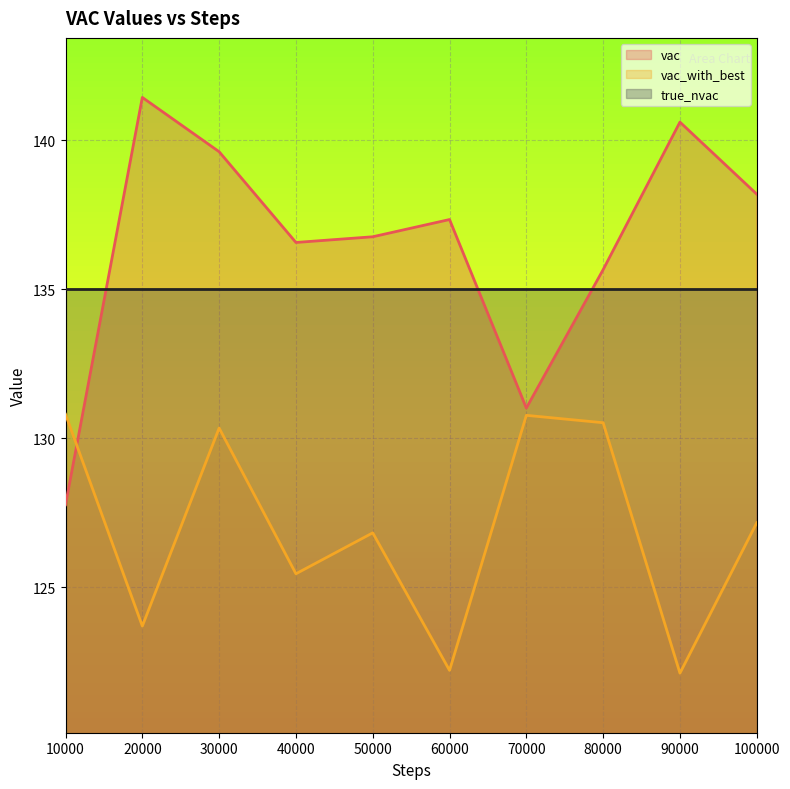

What is the sum of the true_nvac values at 70000 and 80000?

270.0